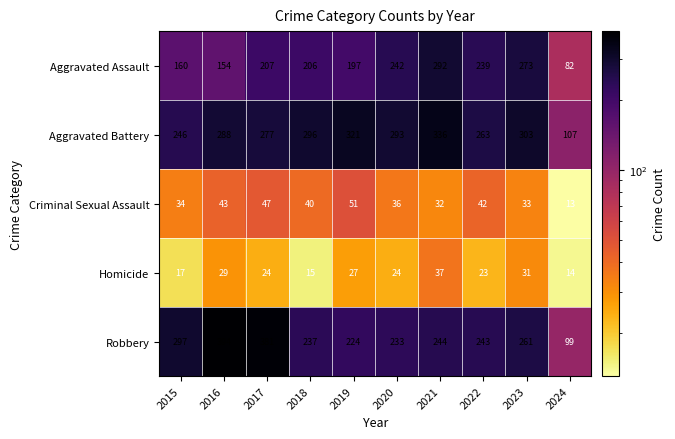

Which series has the widest spread of values?

Robbery